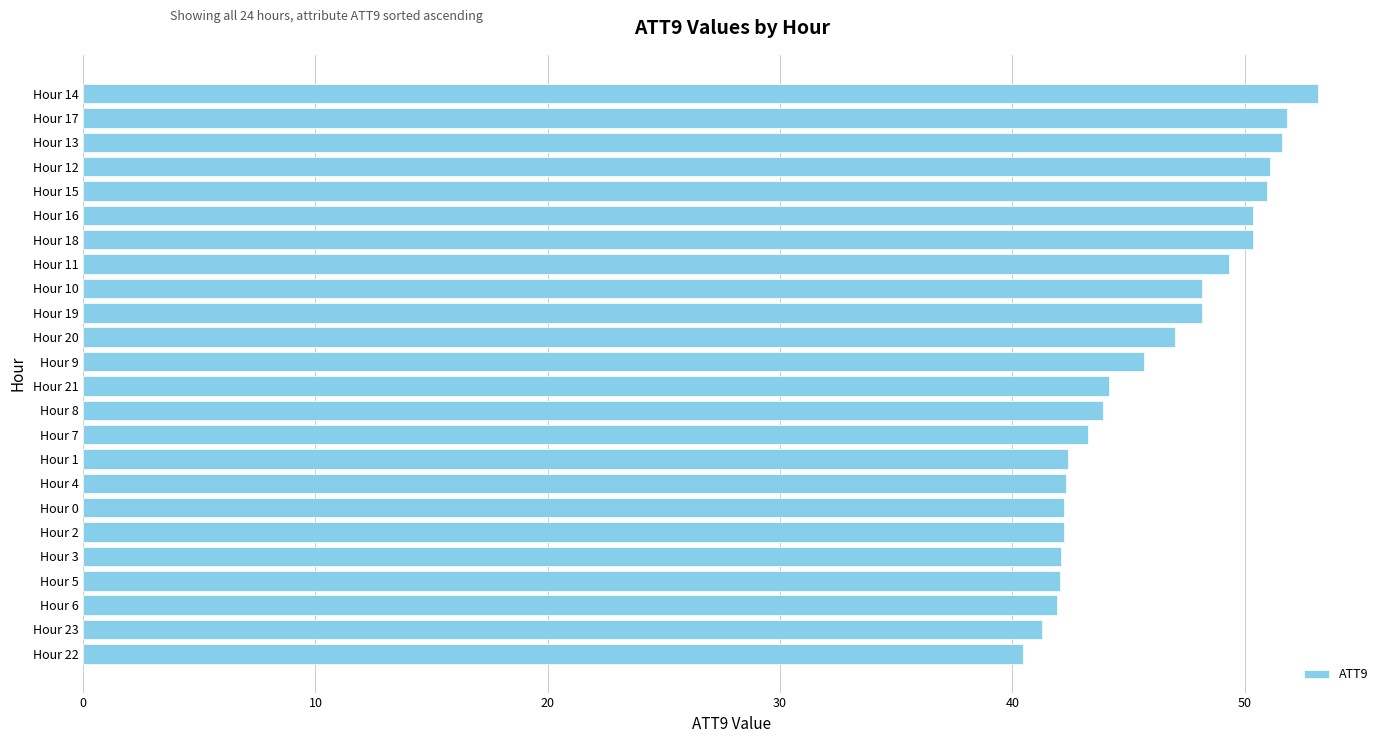

Approximately how many times larger is the value at Hour 6 compared to Hour 10?

0.9